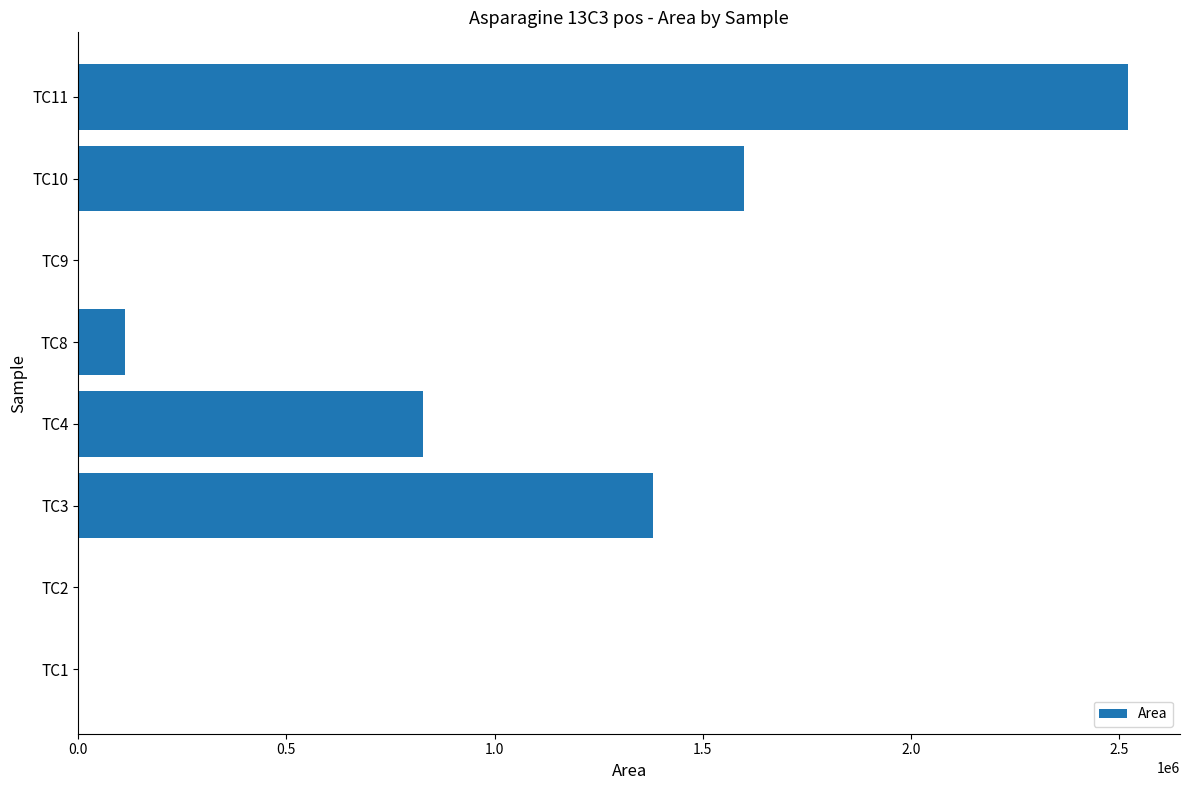

Between TC11 and TC9, which is larger?

TC11